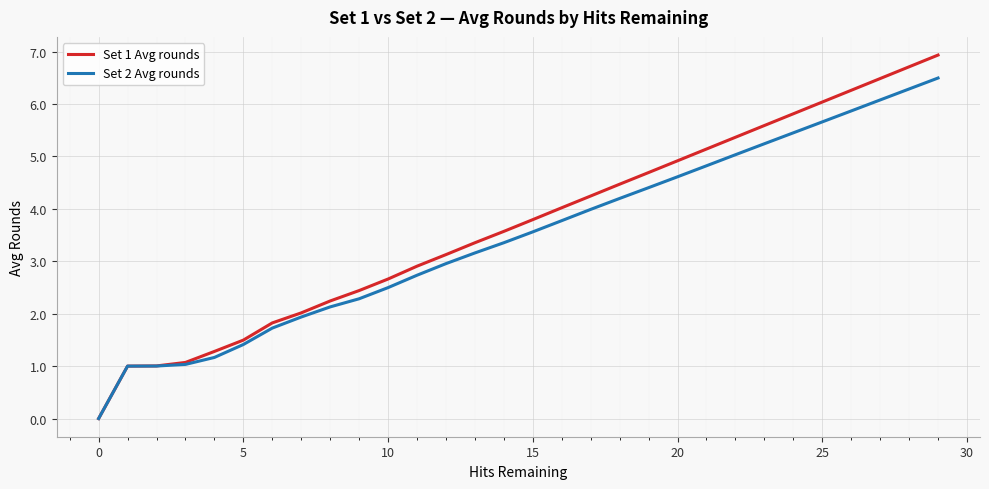

Which series has the largest range (max minus min)?

Set 1 Avg rounds